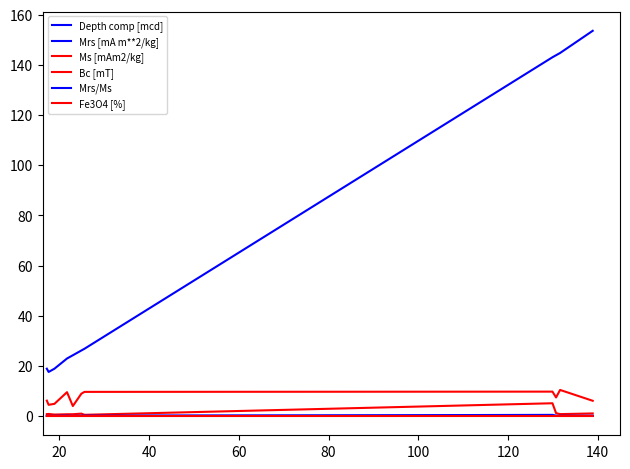

Reading left to right, extract all data points from this chart.

Depth comp [mcd]: 18.9	17.6	18.9	22.9	24.2	26.1	26.8	143.1	143.9	144.8	153.7
Mrs [mA m**2/kg]: 0.1	0.0	0.0	0.1	0.0	0.1	0.1	0.5	0.1	0.1	0.1
Ms [mAm2/kg]: 0.8	0.8	0.6	0.7	0.7	1.0	0.5	5.1	1.1	0.8	1.0
Bc [mT]: 6.1	4.5	4.9	9.5	4.0	8.9	9.6	9.7	7.4	10.4	6.1
Mrs/Ms: 0.1	0.0	0.1	0.1	0.0	0.1	0.1	0.1	0.1	0.1	0.1
Fe3O4 [%]: 0.0	0.0	0.0	0.0	0.0	0.0	0.0	0.0	0.0	0.0	0.0